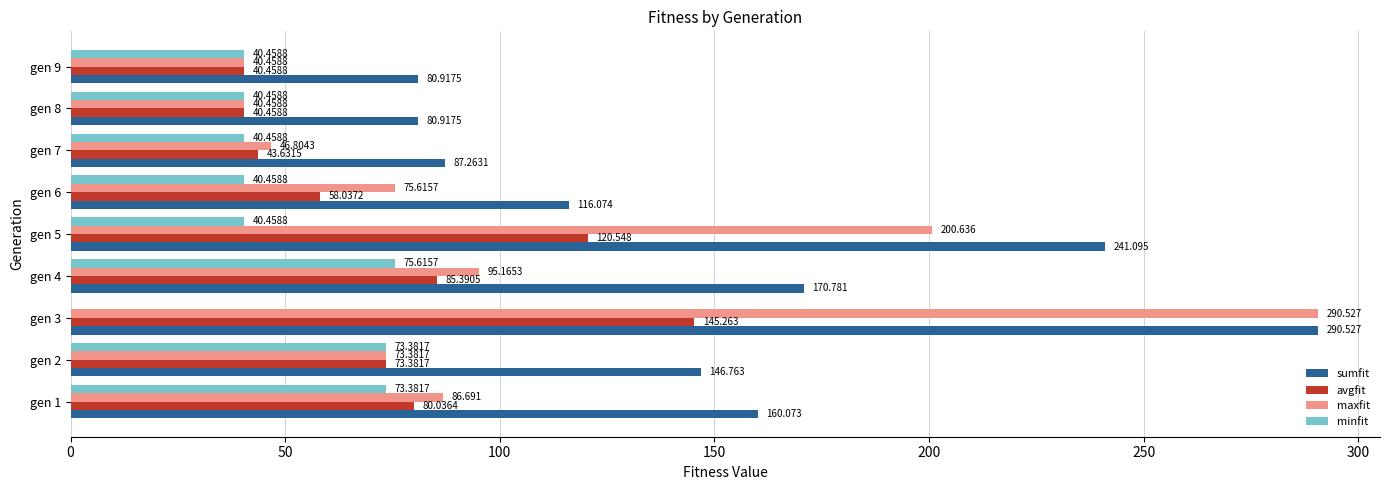

Is the value of sumfit at gen 4 greater than the value of avgfit at gen 5?

Yes